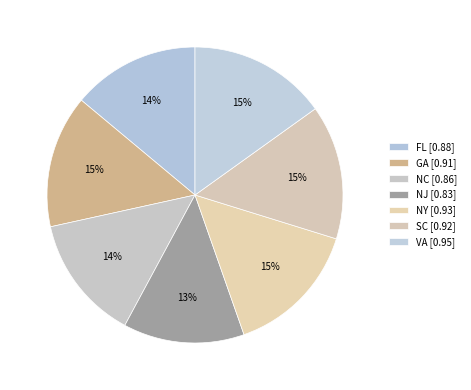

How many segments does this pie chart have?

7